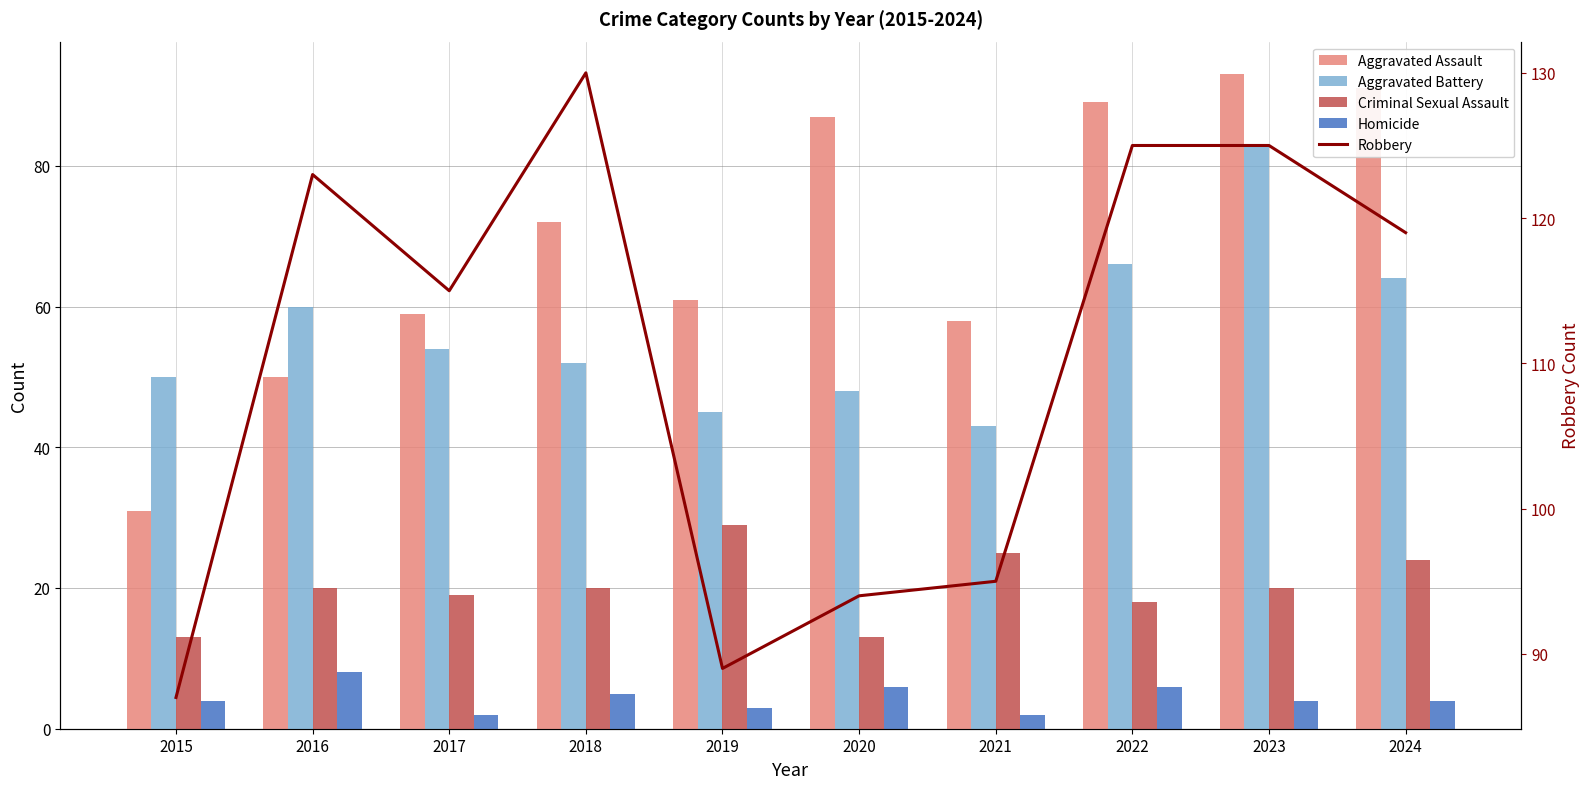

What is the average value of the Homicide series?

4